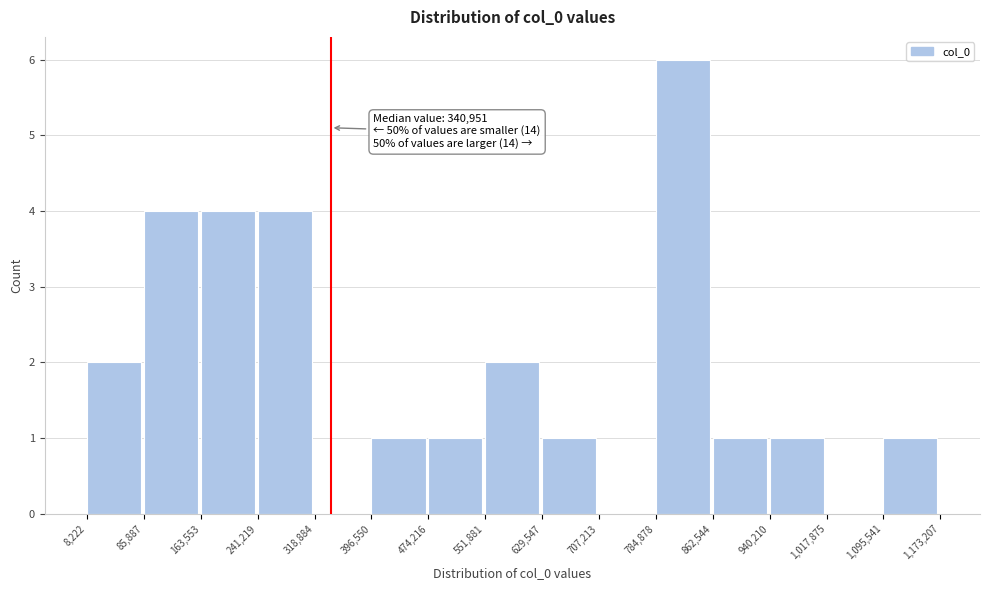

Over which range of the x-axis is the bar tallest?

784,878 to 862,544